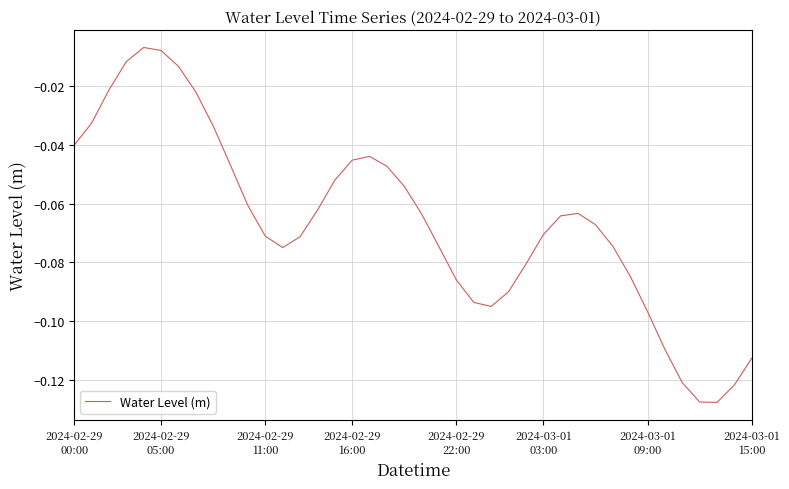

Is this an area chart (filled region under the line)?

No